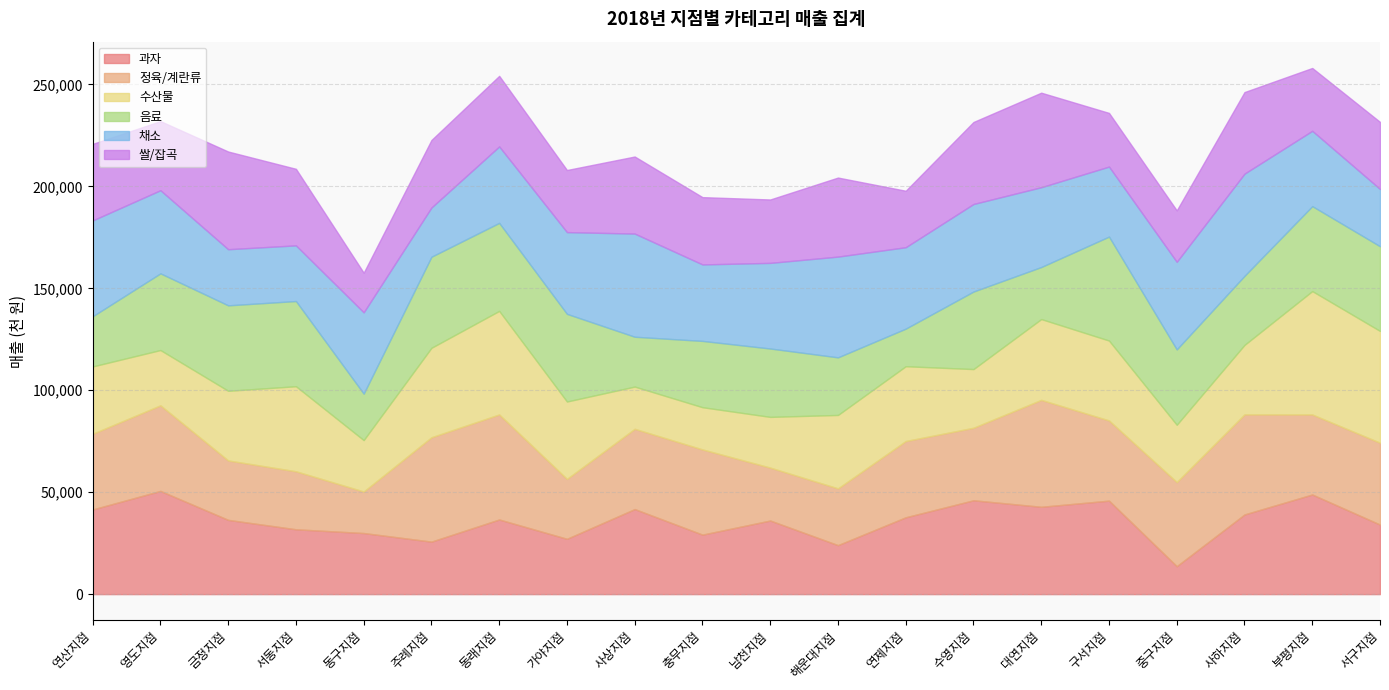

Reading left to right, extract all data points from this chart.

과자: 연산지점=41530	영도지점=50620	금정지점=36420	서동지점=31800	동구지점=29960	주례지점=25750	동래지점=36610	가야지점=27130	사상지점=41720	충무지점=29180	남천지점=36100	해운대지점=24020	연제지점=37690	수영지점=46030	대연지점=42830	구서지점=45850	중구지점=13700	사하지점=39070	부평지점=48870	서구지점=34110
정육/계란류: 연산지점=37120	영도지점=41980	금정지점=29140	서동지점=28450	동구지점=20360	주례지점=51180	동래지점=51510	가야지점=29390	사상지점=39360	충무지점=41790	남천지점=25950	해운대지점=27840	연제지점=37400	수영지점=35560	대연지점=52450	구서지점=39340	중구지점=41260	사하지점=49080	부평지점=39240	서구지점=40150
수산물: 연산지점=33030	영도지점=27120	금정지점=34170	서동지점=41720	동구지점=25230	주례지점=43890	동래지점=50800	가야지점=37950	사상지점=20720	충무지점=20710	남천지점=24880	해운대지점=36020	연제지점=36690	수영지점=28790	대연지점=39630	구서지점=39190	중구지점=28110	사하지점=34090	부평지점=60530	서구지점=54830
음료: 연산지점=24600	영도지점=37610	금정지점=41910	서동지점=41780	동구지점=22780	주례지점=44660	동래지점=43160	가야지점=42990	사상지점=24440	충무지점=32520	남천지점=33540	해운대지점=28250	연제지점=18430	수영지점=38030	대연지점=25520	구서지점=50980	중구지점=36960	사하지점=33870	부평지점=41660	서구지점=41540
채소: 연산지점=47010	영도지점=40780	금정지점=27530	서동지점=27310	동구지점=39880	주례지점=24150	동래지점=37510	가야지점=40100	사상지점=50600	충무지점=37510	남천지점=42000	해운대지점=49420	연제지점=39940	수영지점=42940	대연지점=39150	구서지점=34340	중구지점=42960	사하지점=50130	부평지점=36950	서구지점=28090
쌀/잡곡: 연산지점=37550	영도지점=33890	금정지점=47920	서동지점=37550	동구지점=19440	주례지점=33120	동래지점=34610	가야지점=30460	사상지점=37800	충무지점=33010	남천지점=31100	해운대지점=38770	연제지점=27700	수영지점=40230	대연지점=46370	구서지점=26330	중구지점=25230	사하지점=40010	부평지점=30820	서구지점=32900